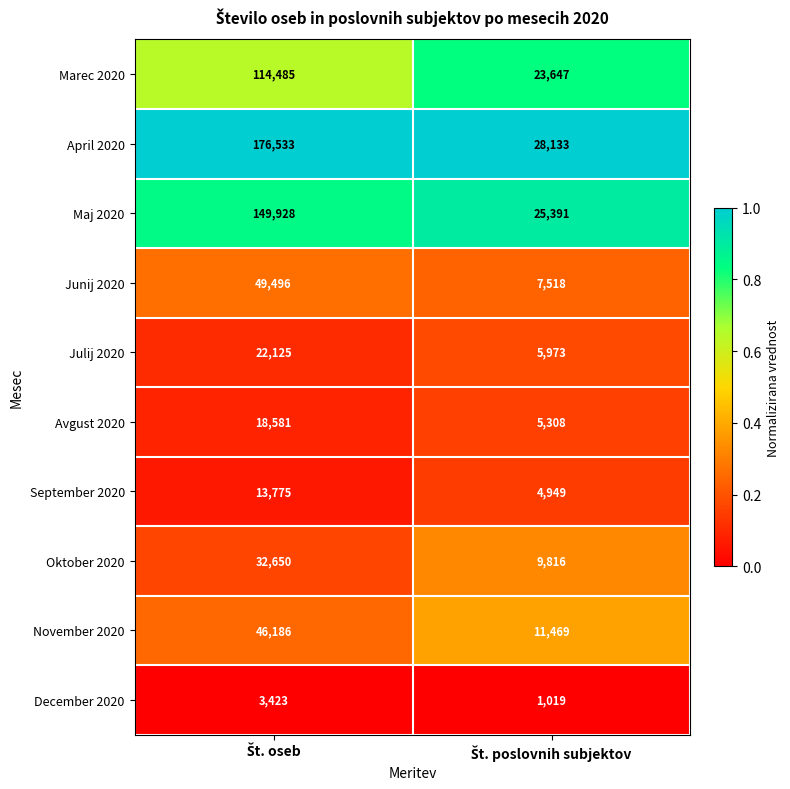

What is the lowest value of the Julij 2020 series?

5973